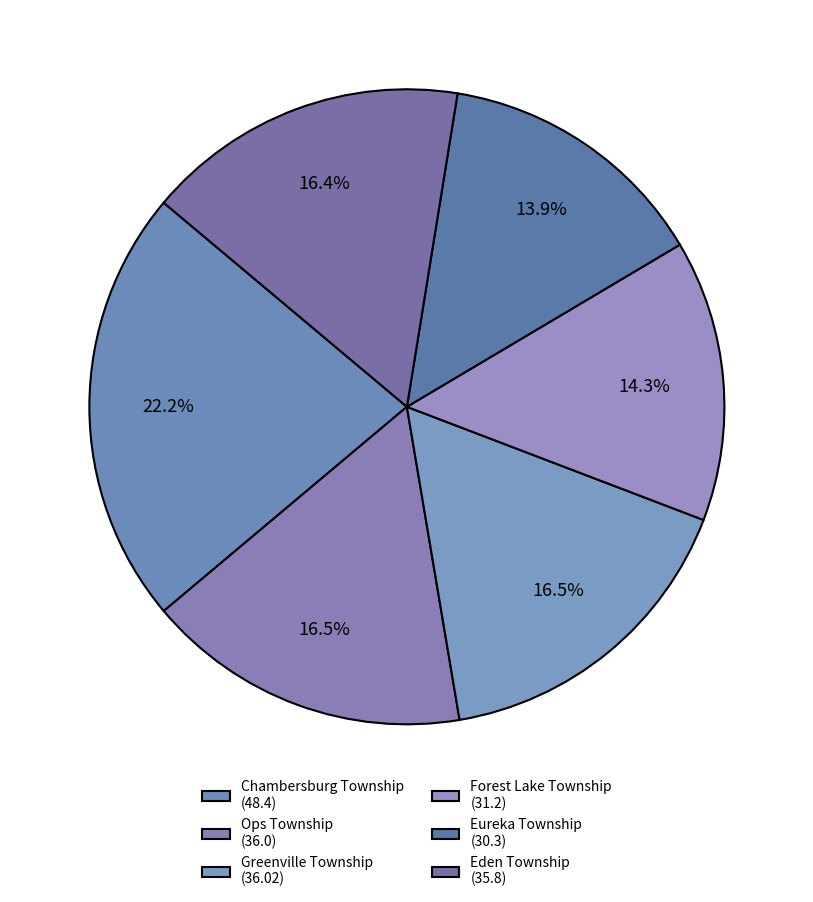

To the nearest percent, what percentage of the pie is Greenville Township?

17%